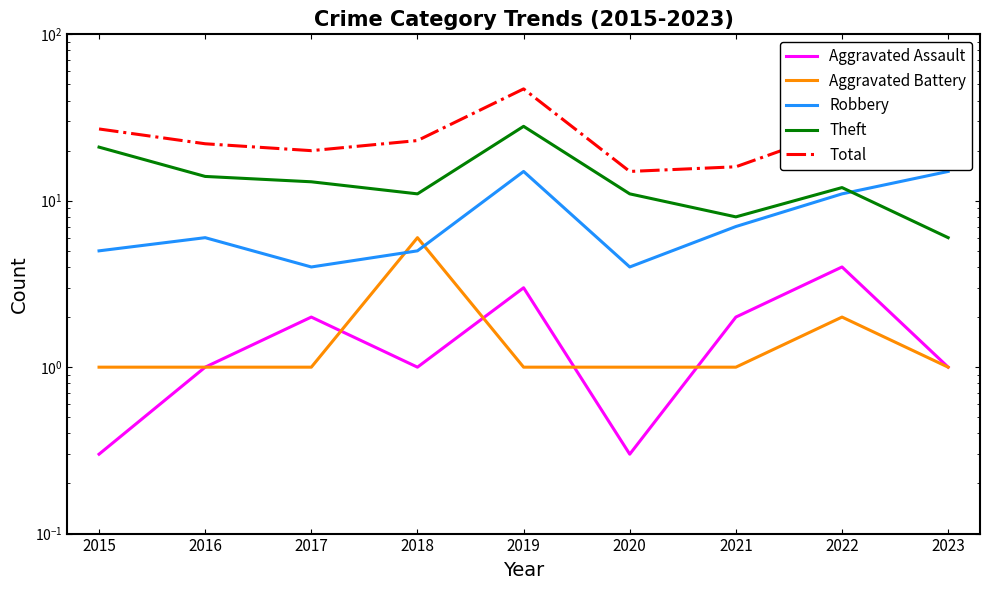

What is the value of the Theft point at the 4th from the left?

11.0